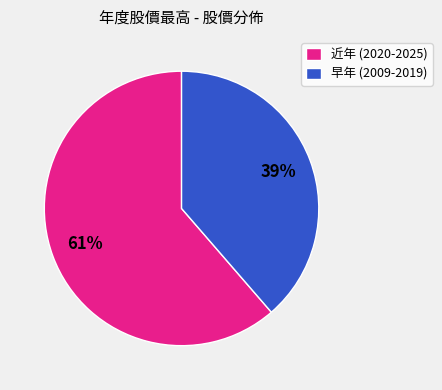

To the nearest percent, what is the average slice percentage?

50%